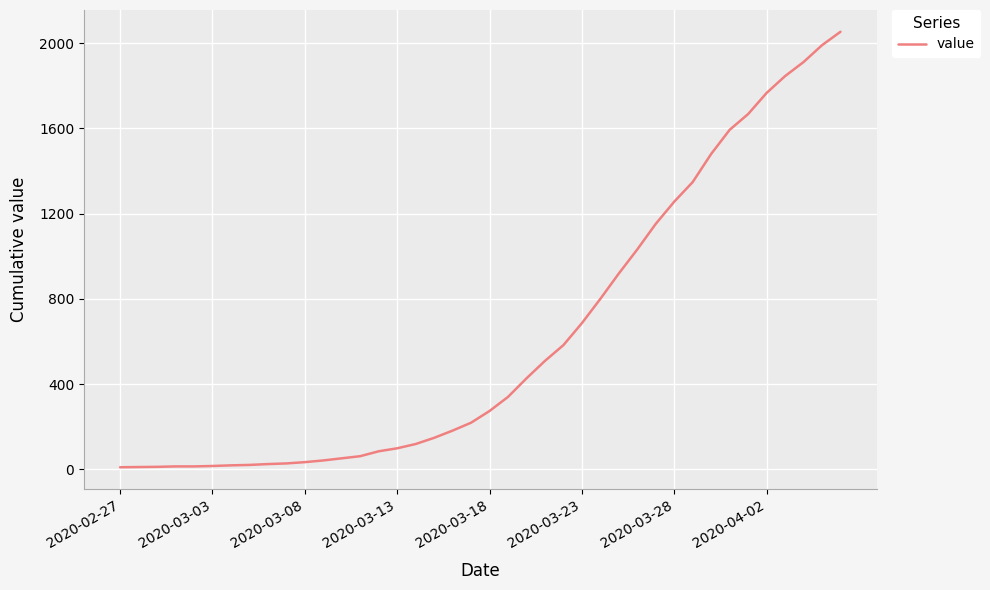

What is the maximum value shown in the chart?

2053